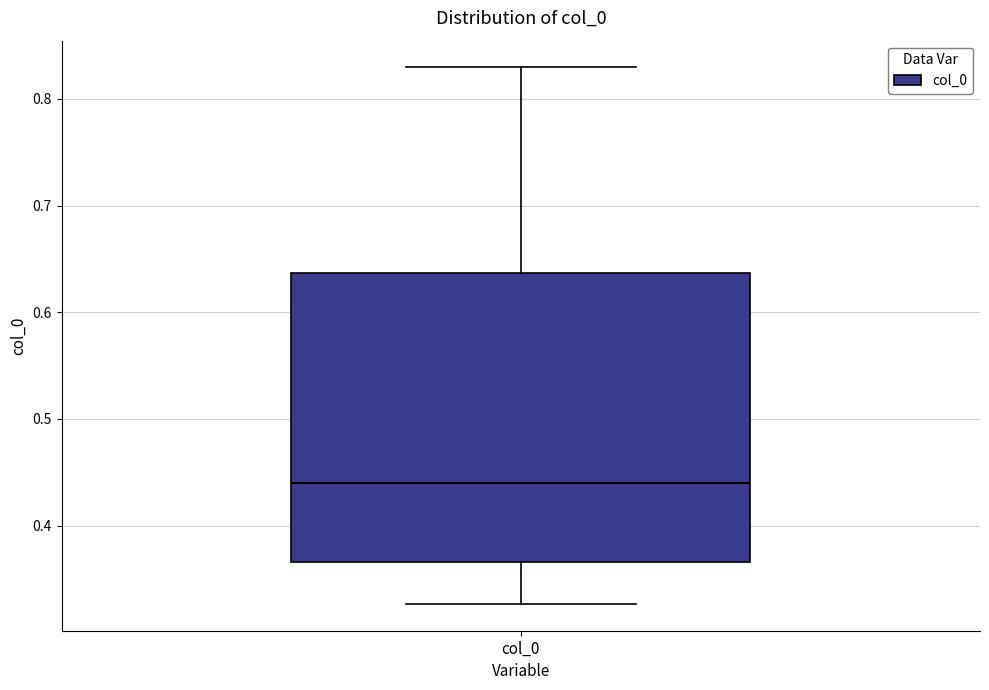

Read this box plot against the y-axis: the position of the median line, the range covered by the box, and the ends of both whiskers. The values are not printed on the chart, so give them approximately, as read against the axis.

median 0.44, box 0.37 to 0.64, whiskers 0.33 to 0.83